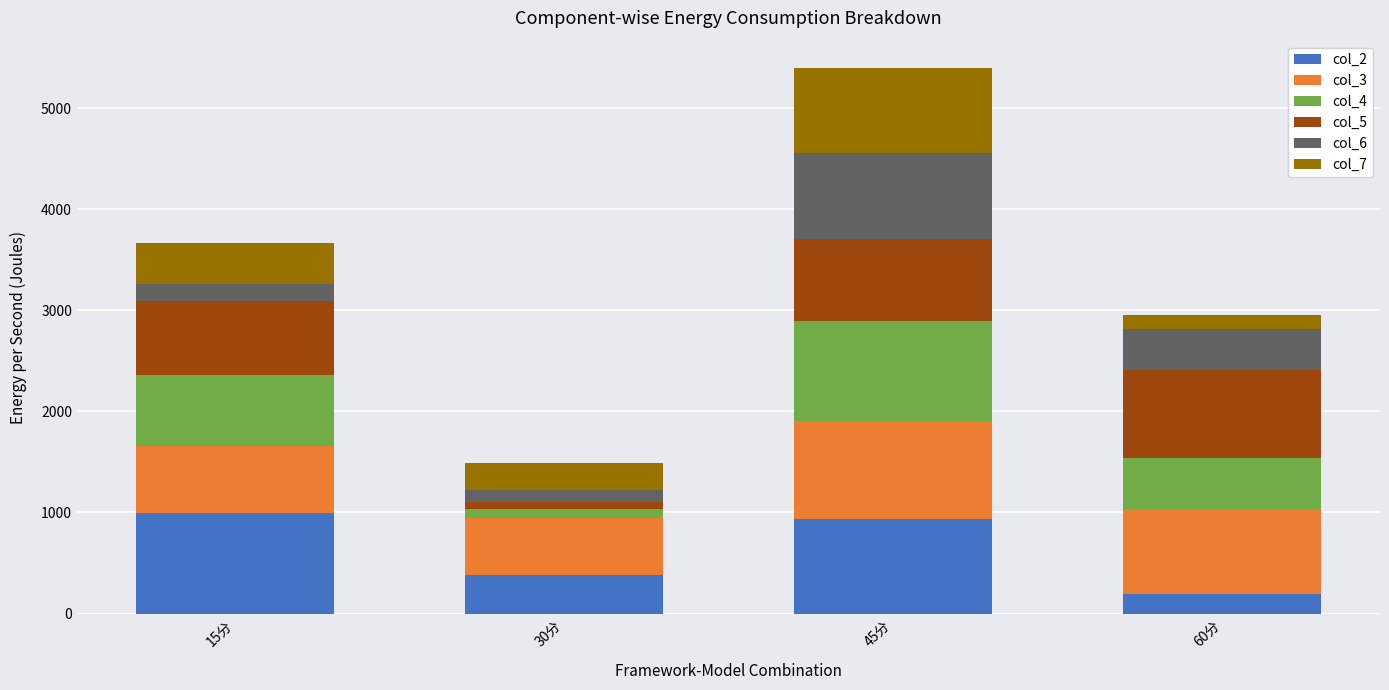

What is the lowest value of the col_2 series?

198.3